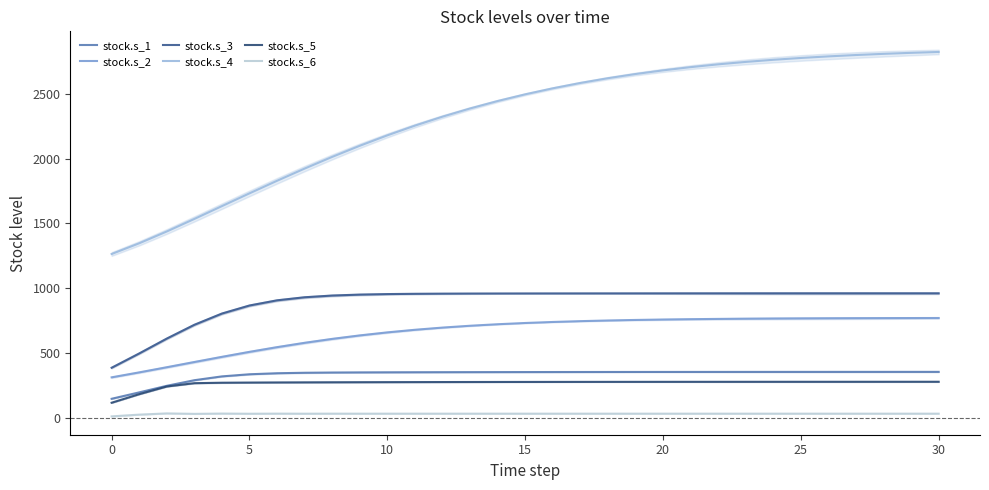

True or false: stock.s_2 and stock.s_5 cross at least once.

False